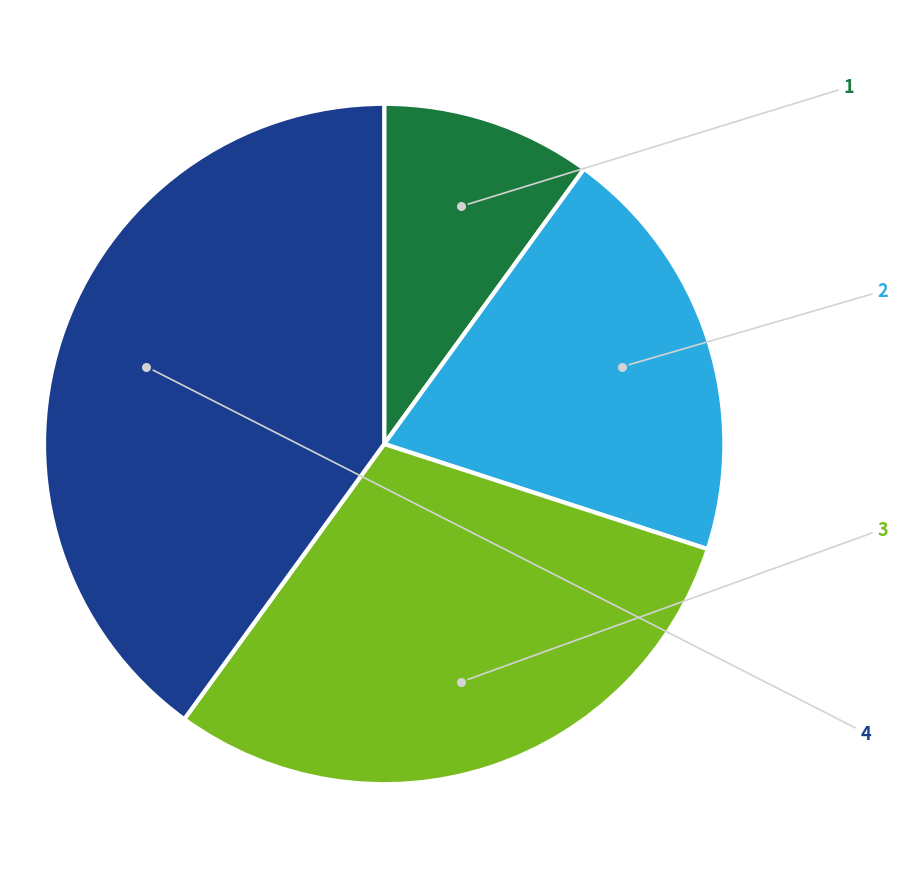

What percentage is NOT represented by 1?

90.0%